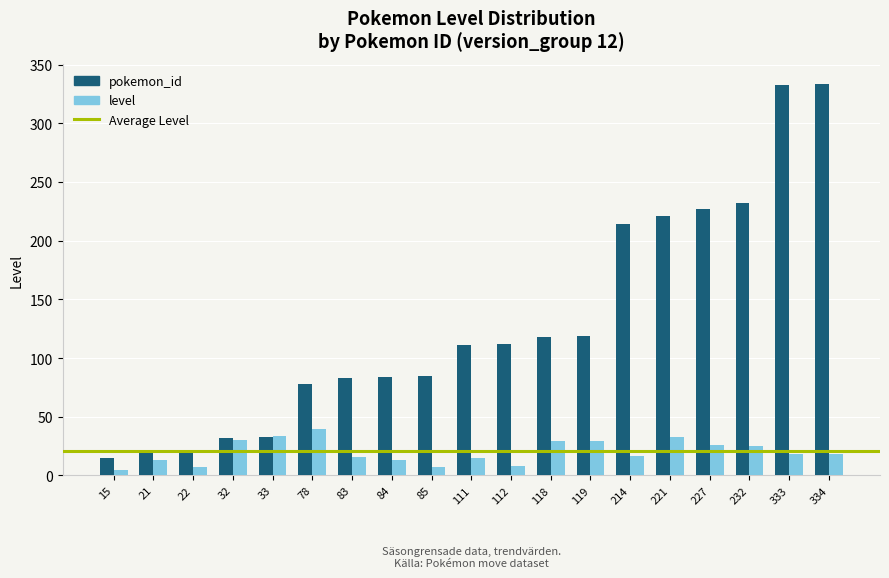

What is the average value of the pokemon_id series?

130